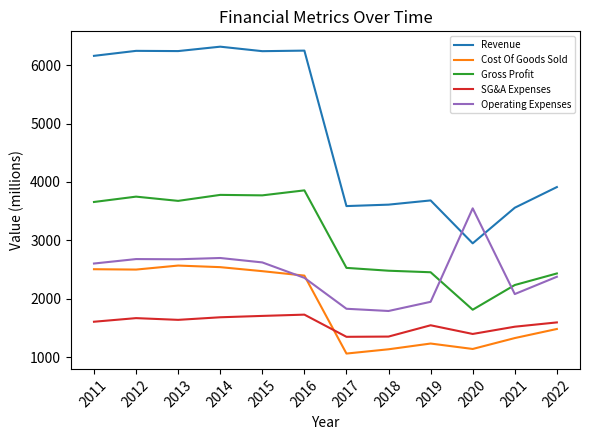

How many lines are shown in the chart?

5